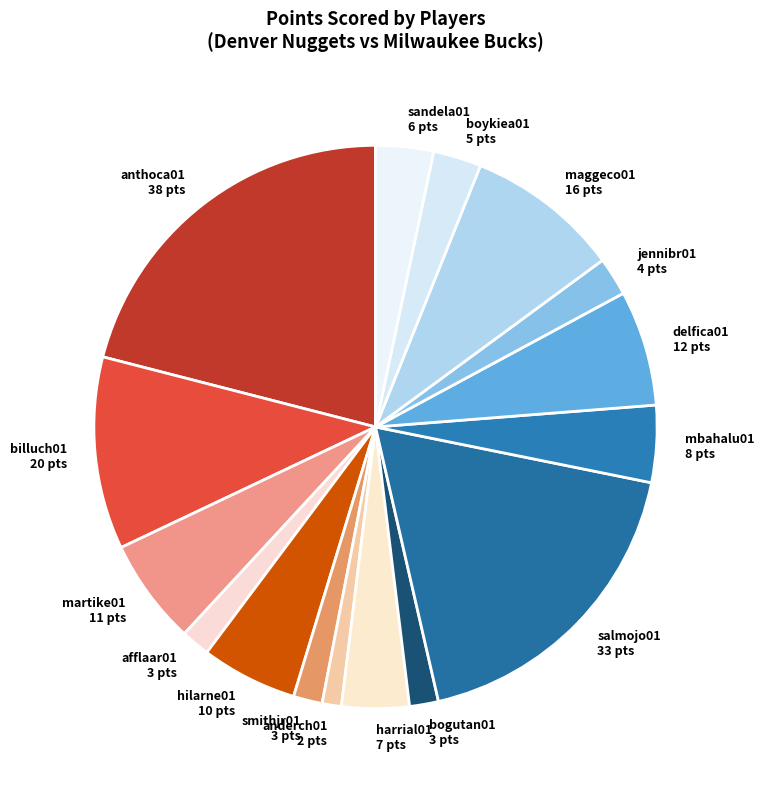

How many slices are in this pie chart?

16